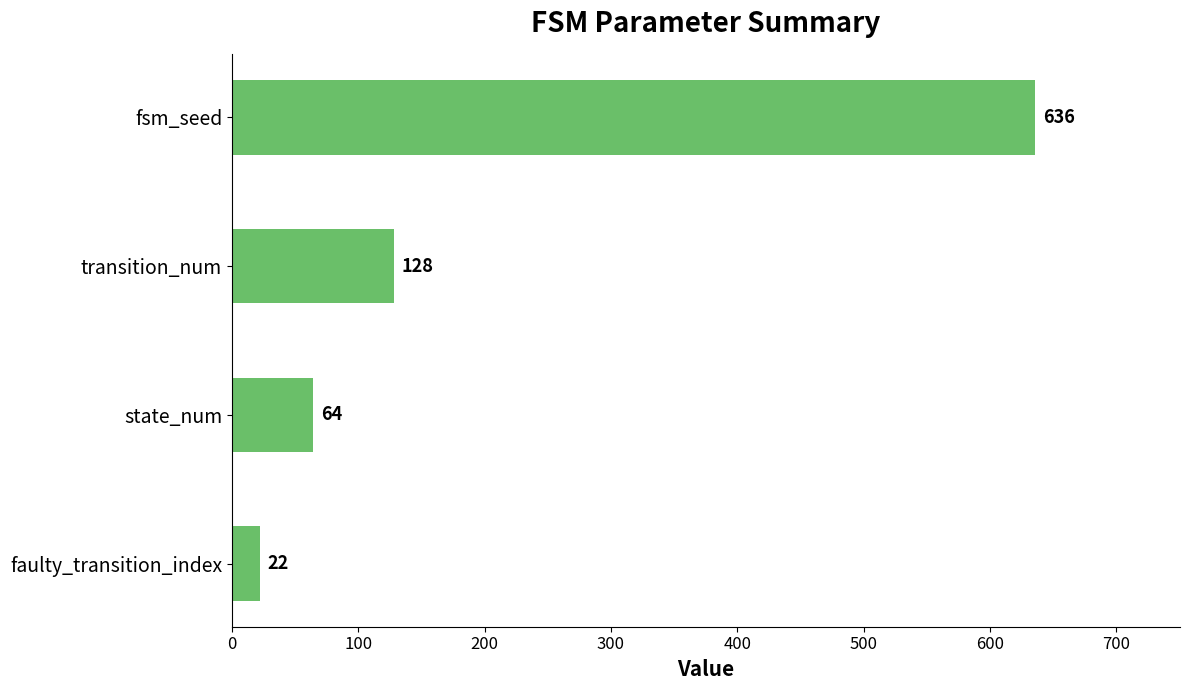

The chart shows a value of 636 at fsm_seed. True or false?

True